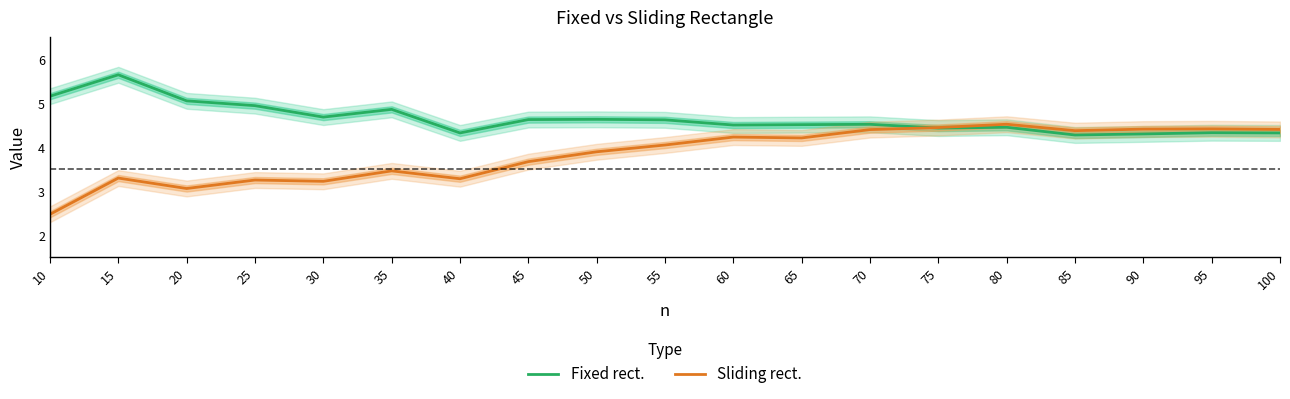

The value of Fixed rect. at 25 is 4.9. True or false?

True